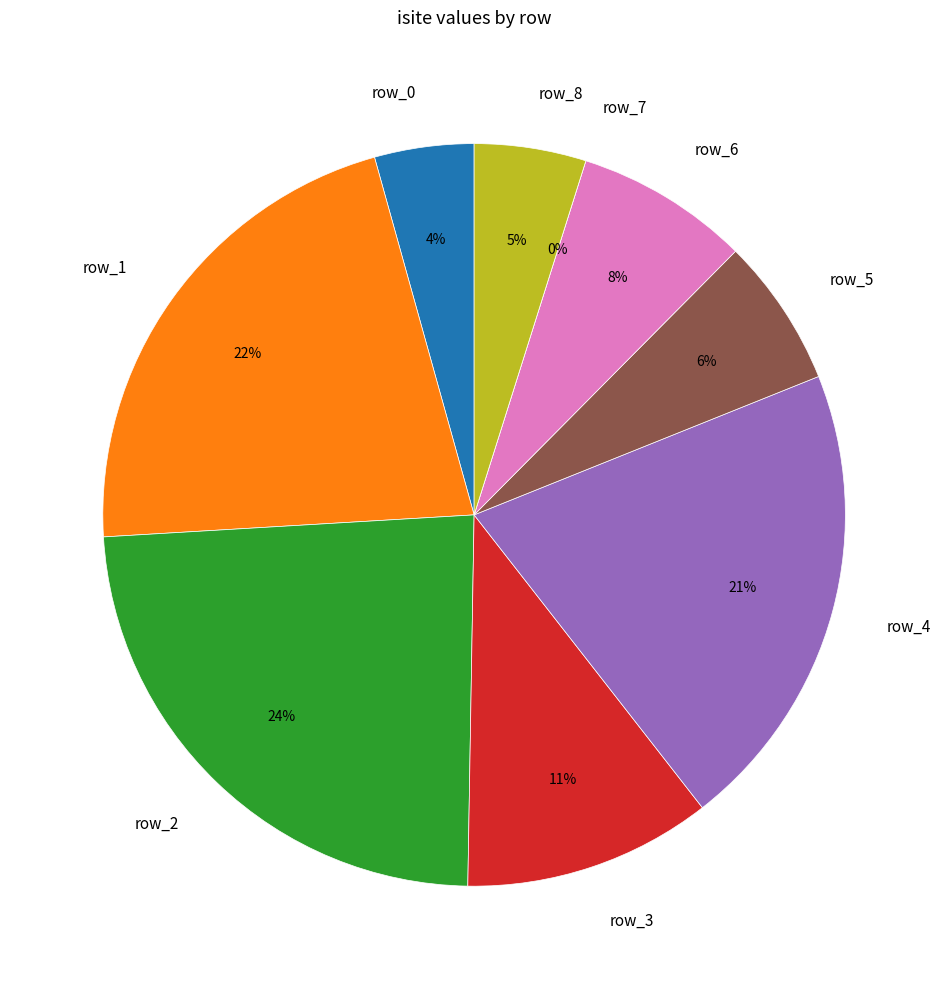

To the nearest percent, what is the average slice percentage?

11%